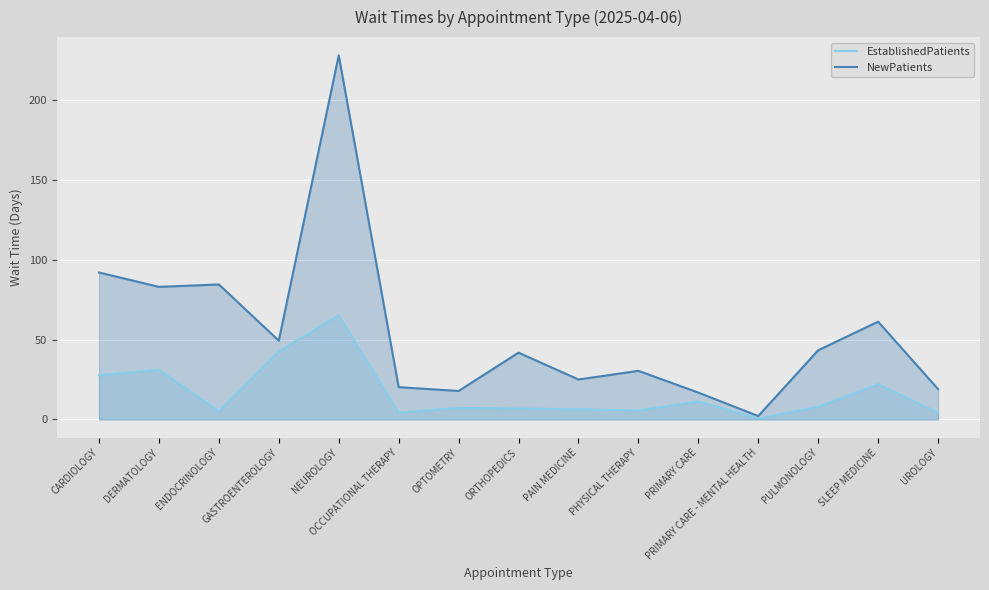

What is the label of the 13th point from the right?

ENDOCRINOLOGY